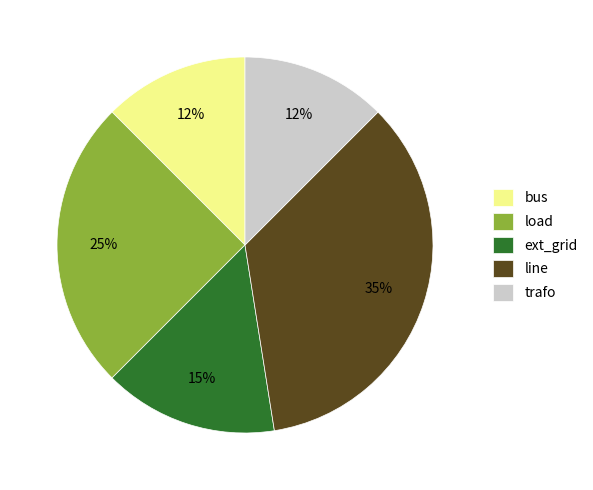

How many segments does this pie chart have?

5